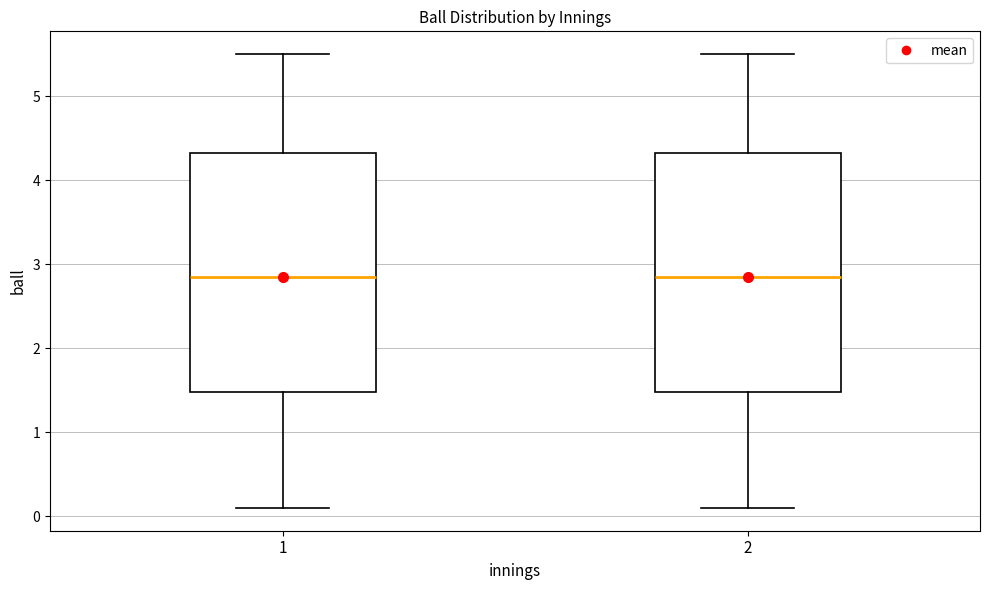

Reading left to right, transcribe this box plot: for each box, give where its median line is, the range the box spans, and where its two whiskers end, as read against the y-axis. The values are not printed on the chart, so give them approximately, as read against the axis.

1: median 2.9, box 1.5 to 4.3, whiskers 0.1 to 5.5
2: median 2.9, box 1.5 to 4.3, whiskers 0.1 to 5.5